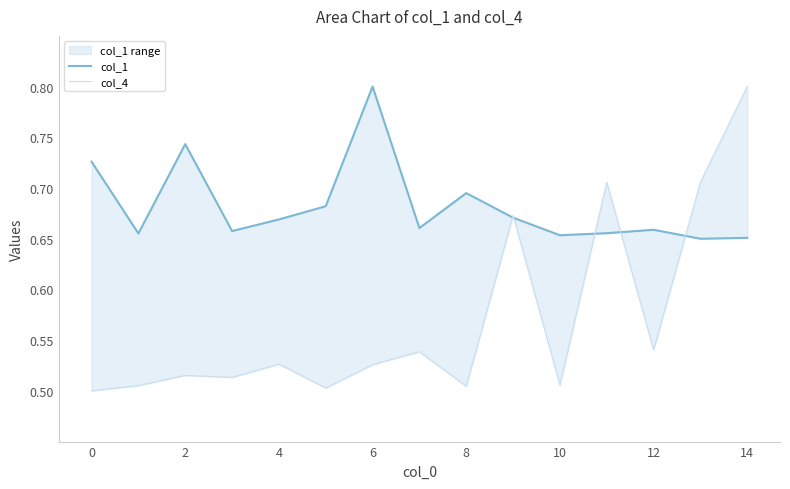

In col_1, how many points are lower than both neighbors (excluding endpoints)?

5